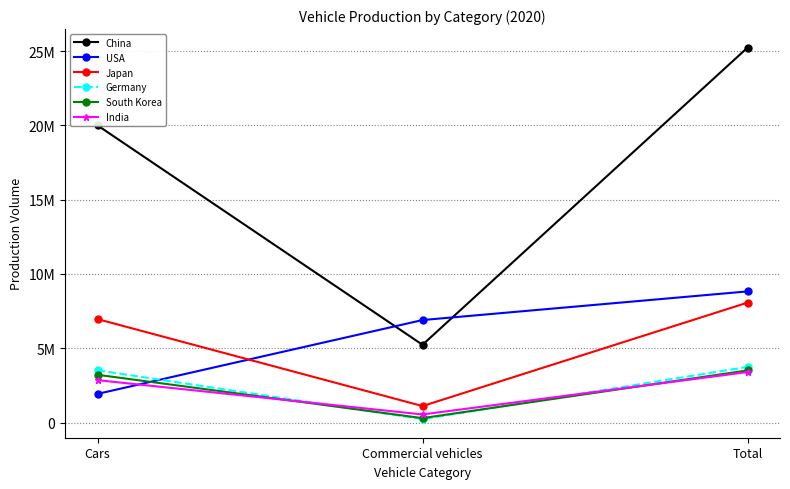

What is the label of the 1st point from the left?

Cars